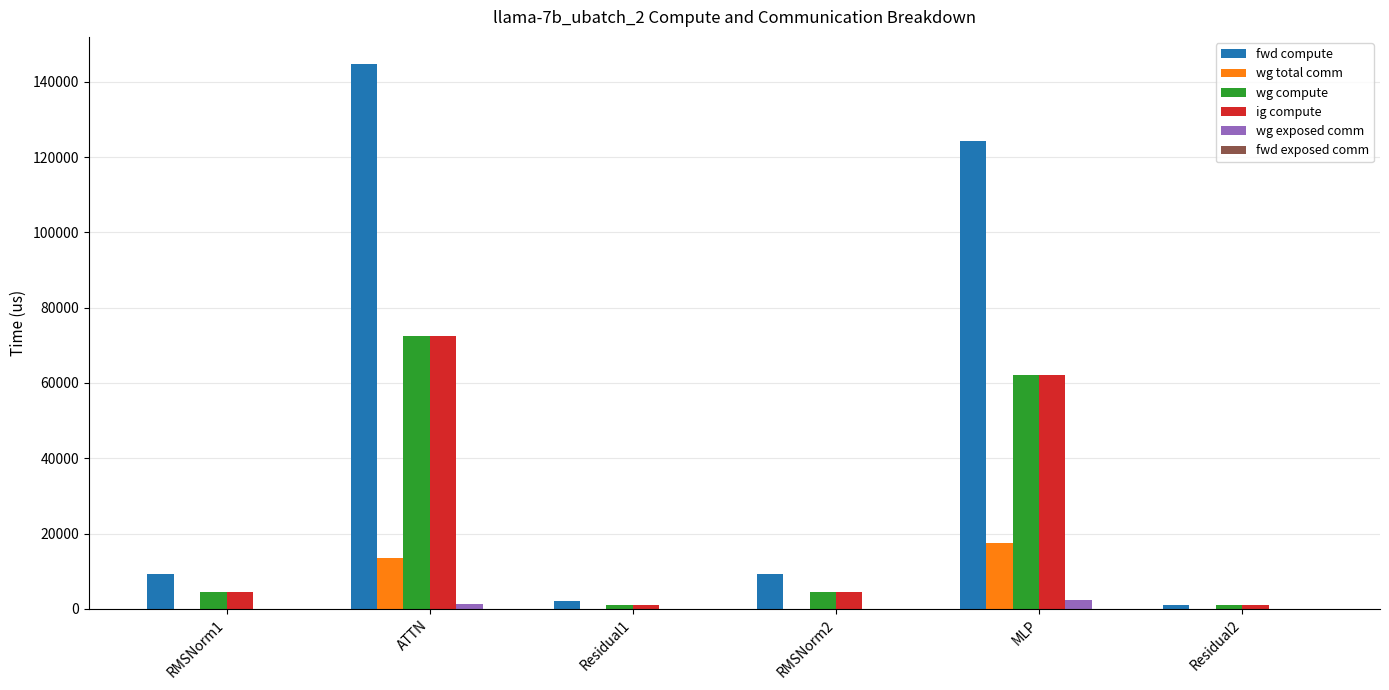

At which label does ig compute reach its peak?

ATTN